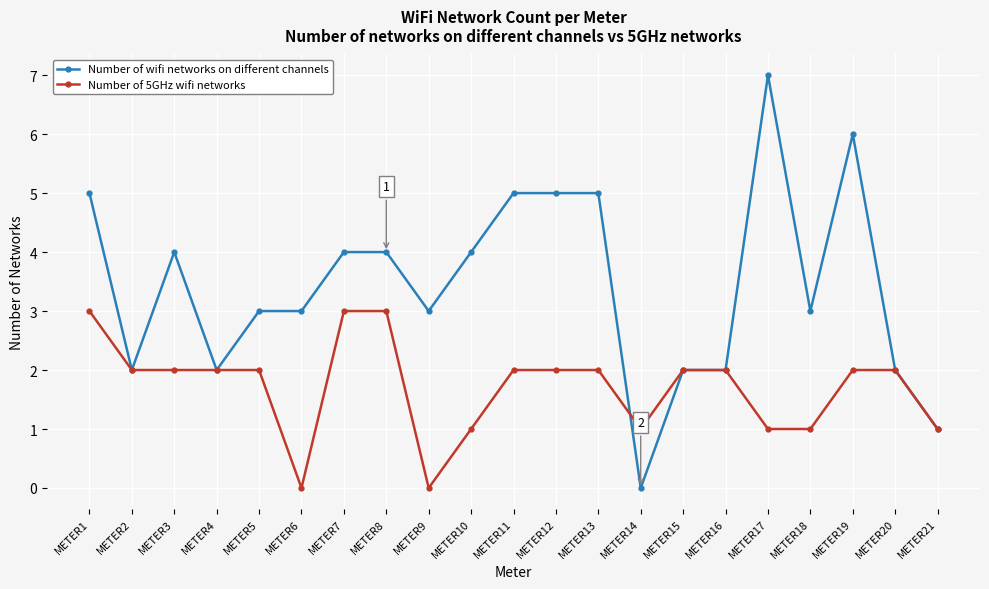

What is the value of the Number of 5GHz wifi networks point at the 12th from the left?

2